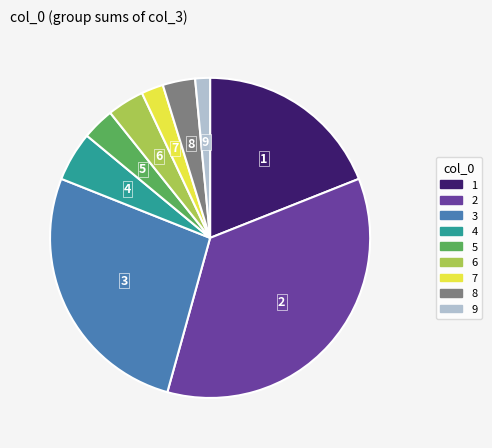

Which has a higher value, 7 or 4?

4